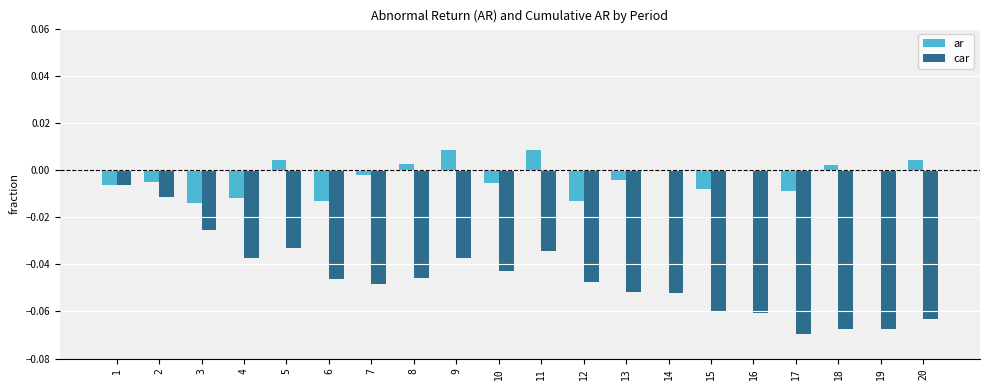

True or false: ar has a value of -0.0 at 6.

True